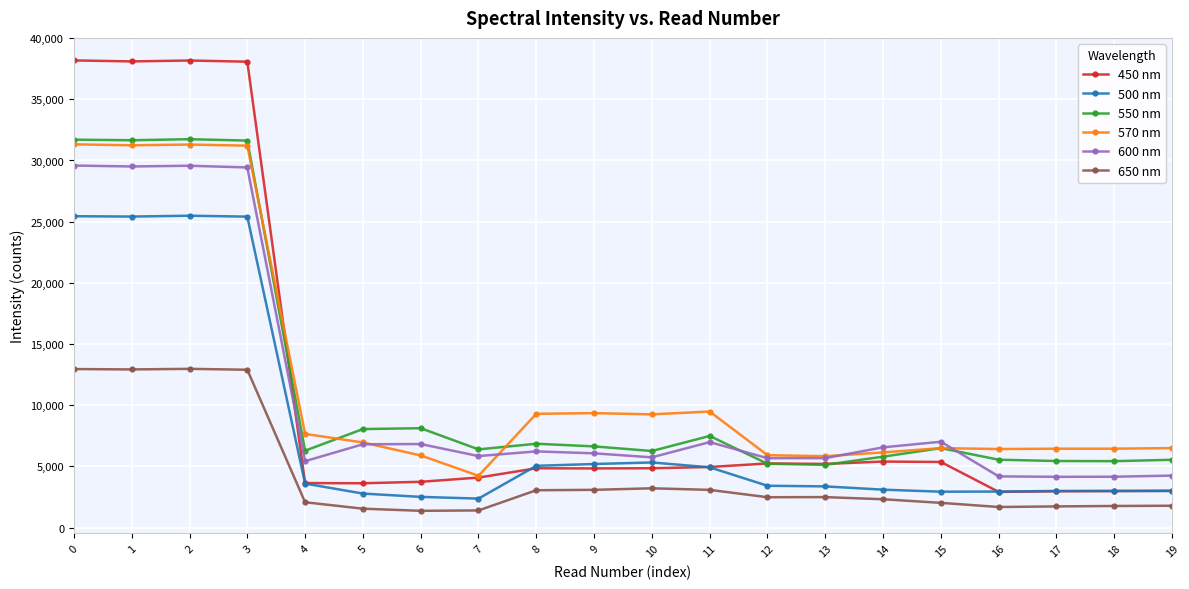

What value does the 450 nm series have at 11?

4952.0